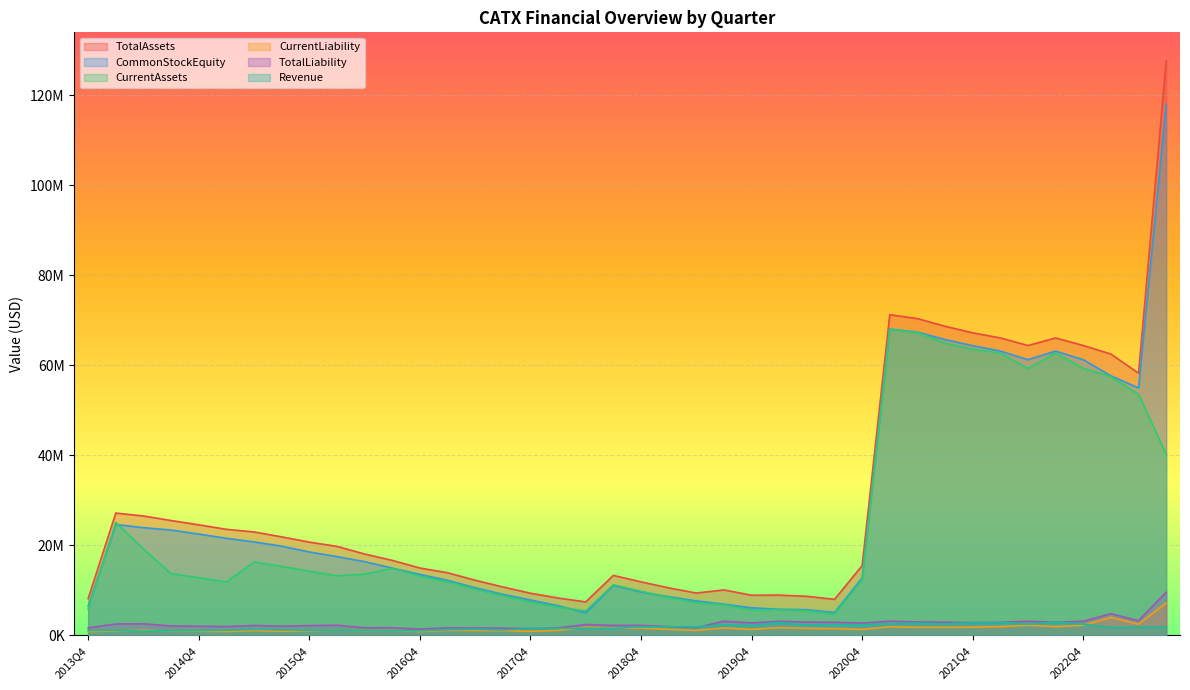

What is the average value of the CommonStockEquity series?

28017962